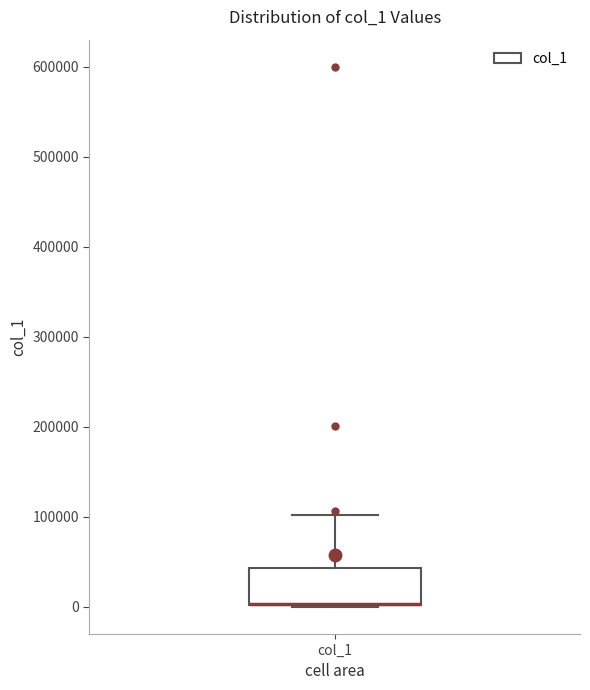

Read this box plot against the y-axis: the position of the median line, the range covered by the box, and the ends of both whiskers. The values are not printed on the chart, so give them approximately, as read against the axis.

median 0 (drawn on the box's lower edge), box 0 to 40000, whiskers 0 to 100000